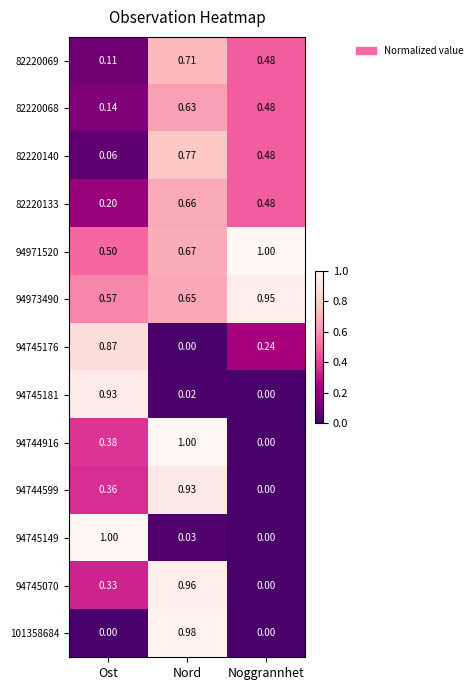

What is the difference between the highest and lowest values at Ost?

1.0